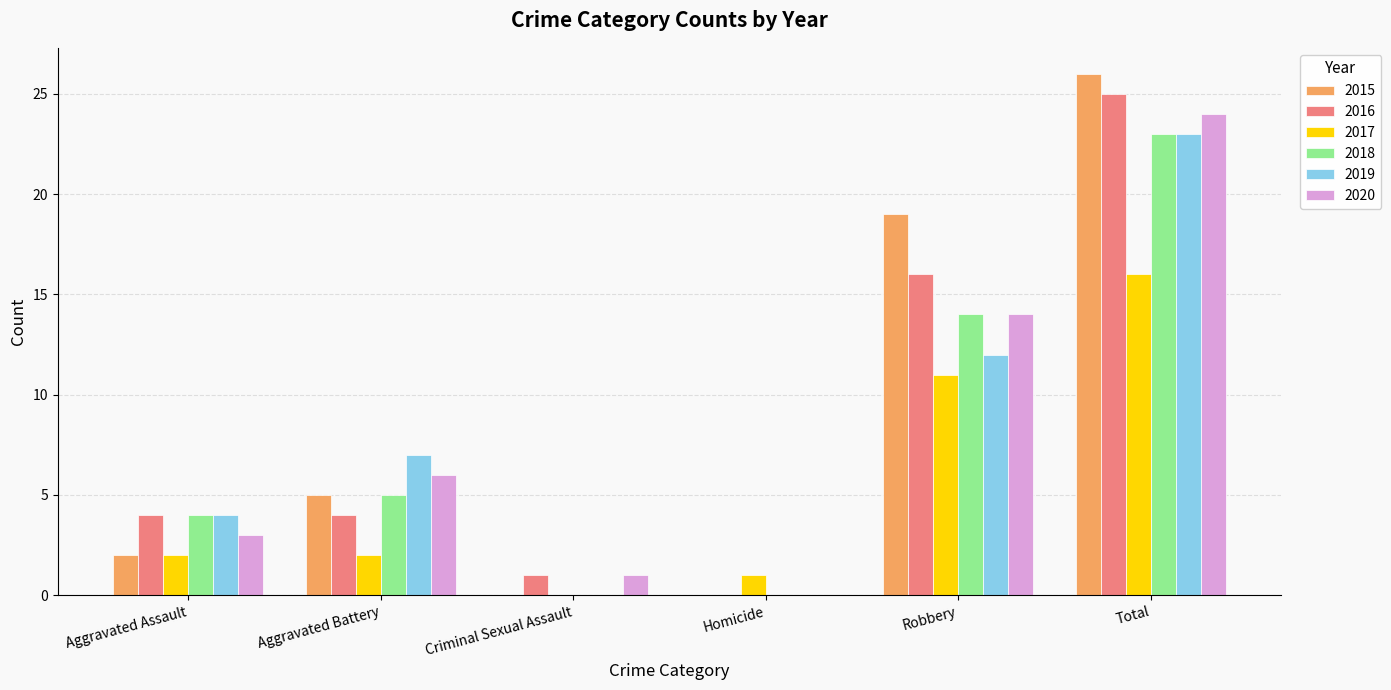

What are all the series names shown in the legend?

2015, 2016, 2017, 2018, 2019, 2020